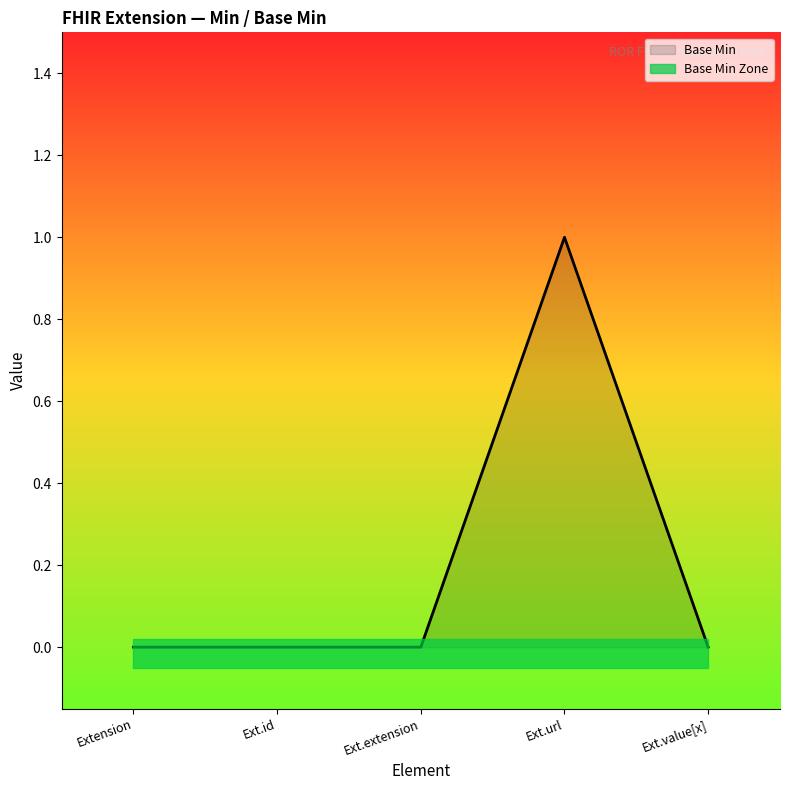

Count the values in the range 0 to 1.

5